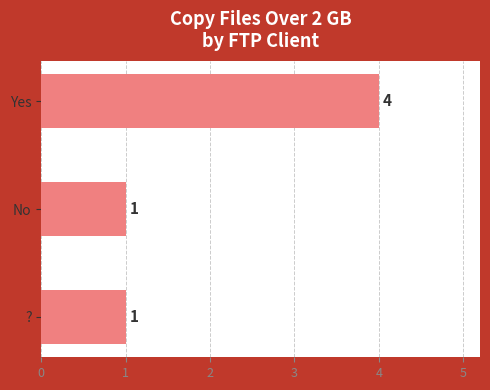

Does the chart contain any negative values?

No